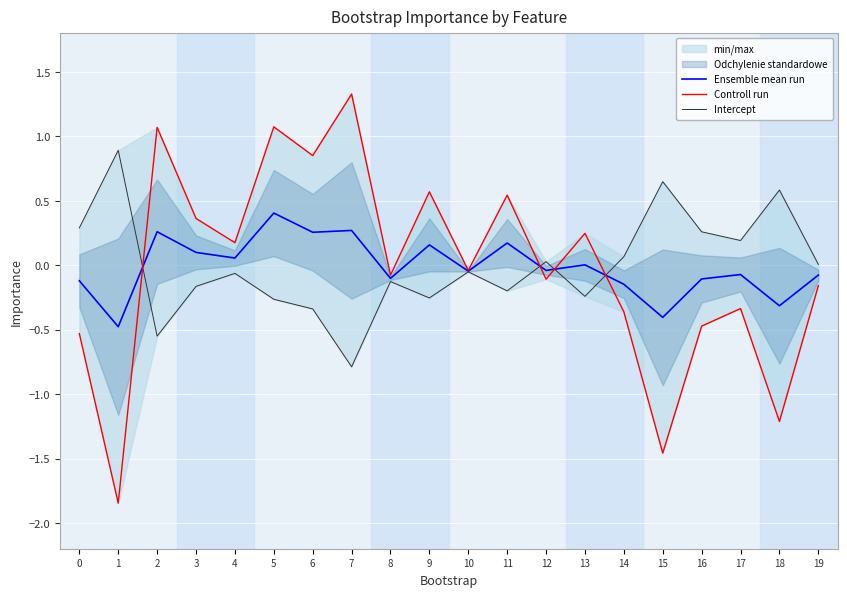

True or false: Ensemble mean run has a value of -0.1 at 1.

False